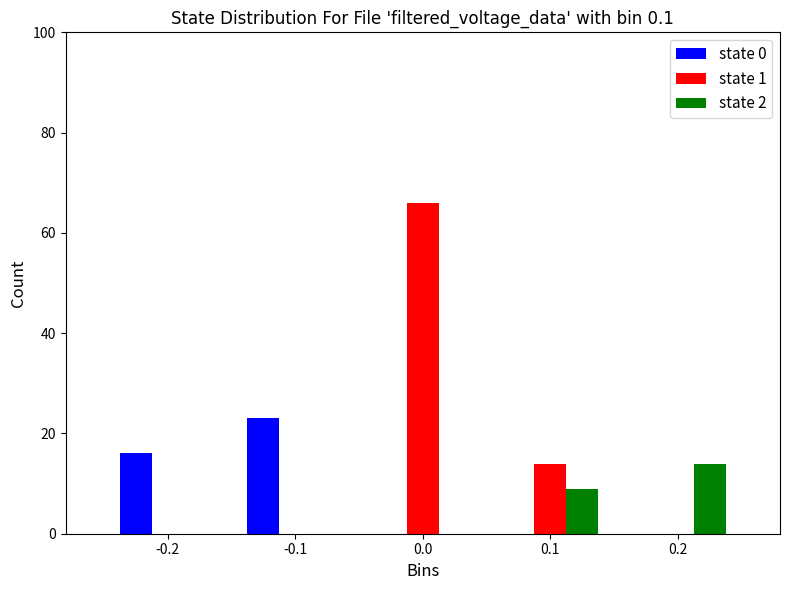

Reading left to right, what are all the values shown in this chart?

state 0: -0.2=16	-0.1=23	0.0=0	0.1=0	0.2=0
state 1: -0.2=0	-0.1=0	0.0=66	0.1=14	0.2=0
state 2: -0.2=0	-0.1=0	0.0=0	0.1=9	0.2=14